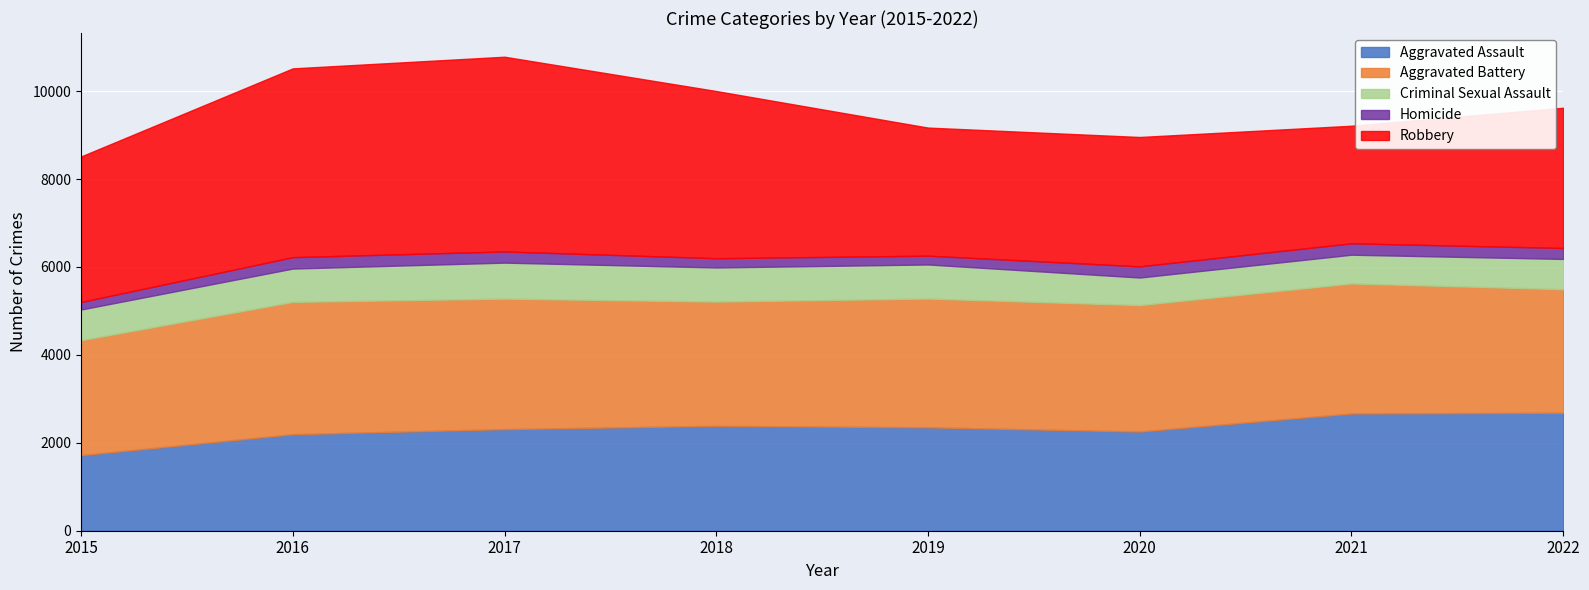

What is the average value of the Criminal Sexual Assault series?

724